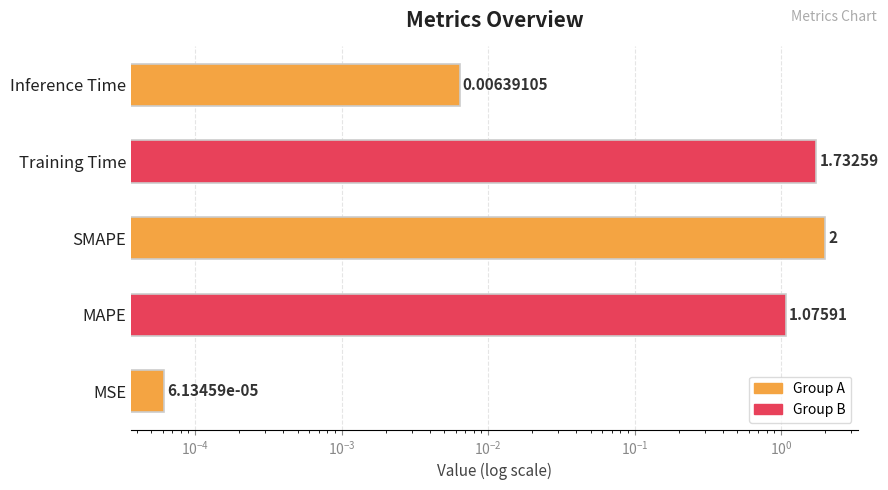

How many values are below 1?

2